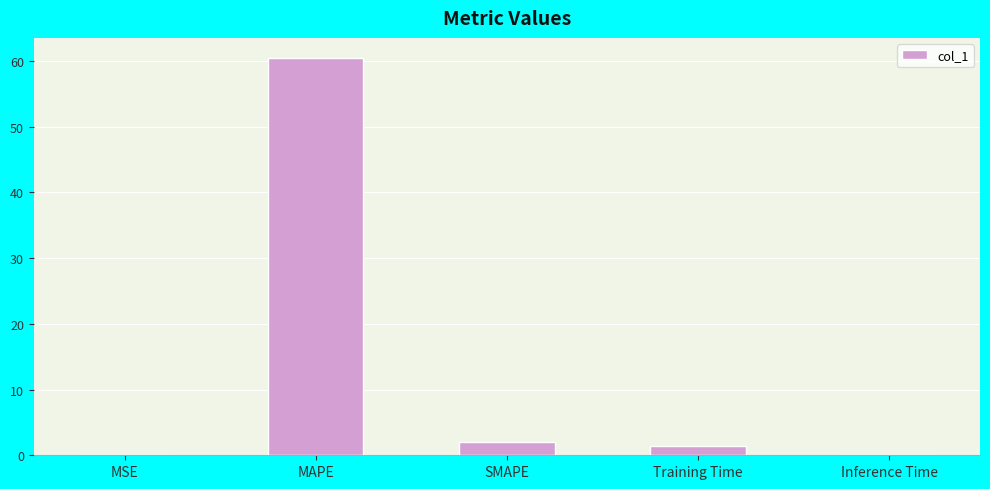

Which category has the highest value across all series?

MAPE